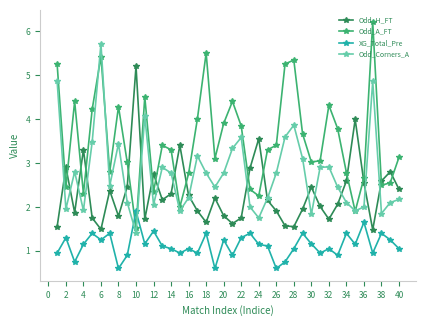

How many times do Odd_H_FT and Odd_A_FT cross each other?

16